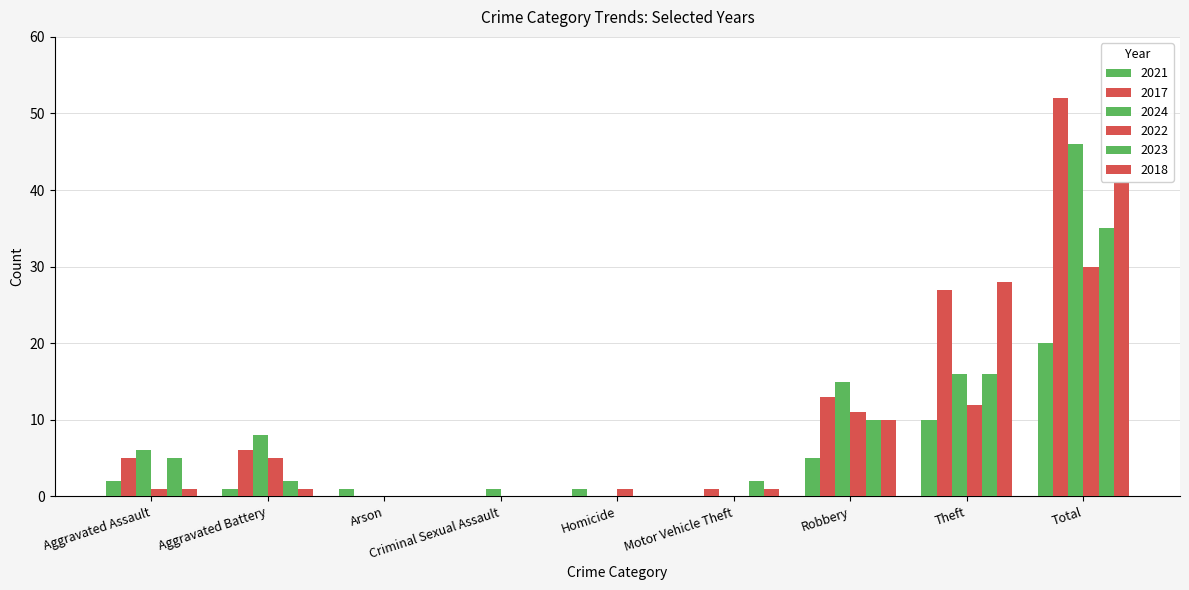

At which category is the sum across all series the highest?

Total